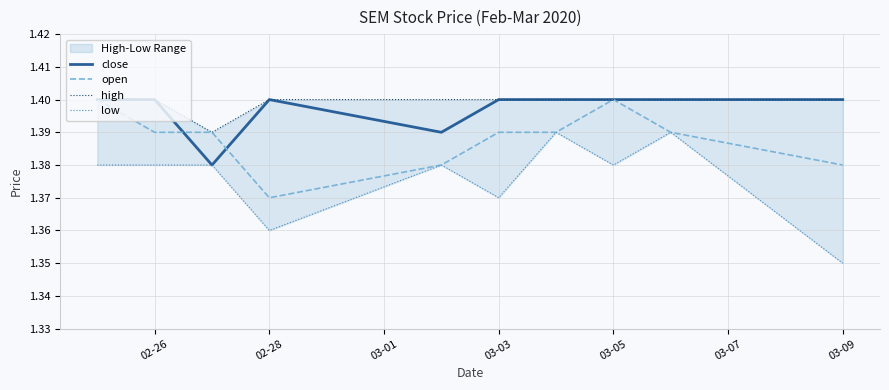

True or false: close has a value of 0.8 at 02-28.

False